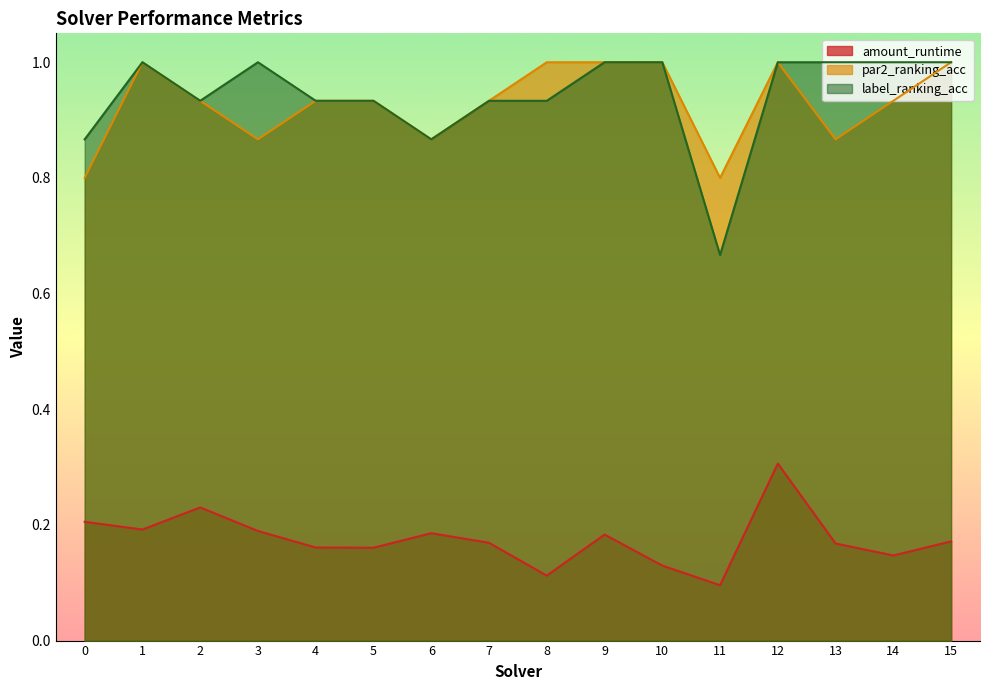

Which series has the widest spread of values?

label_ranking_acc